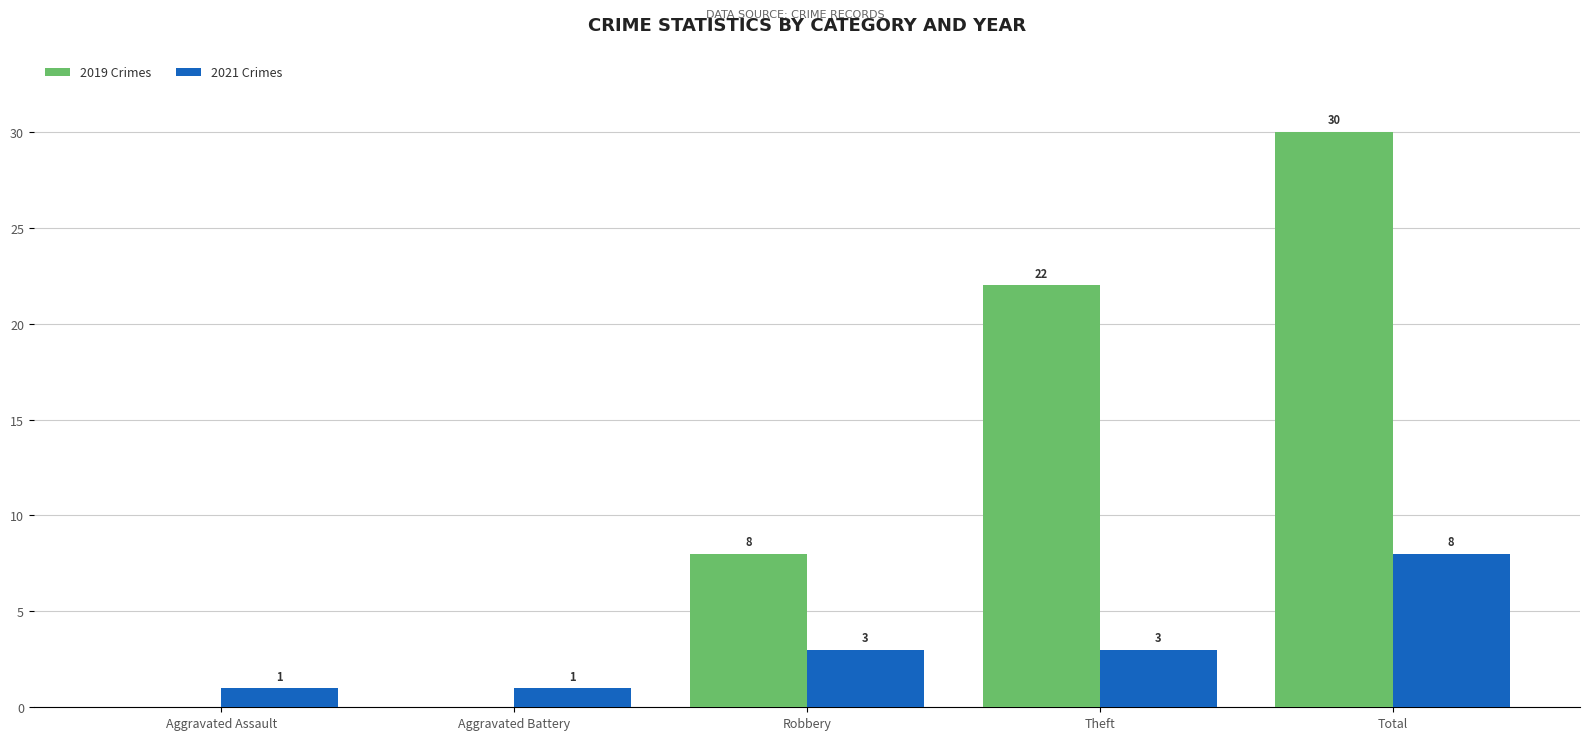

At which category does the chart reach its peak across all series?

Total